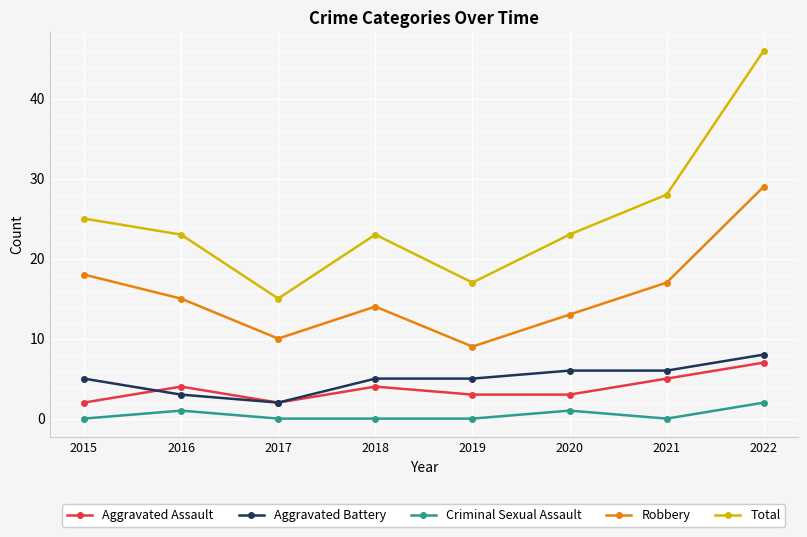

What is the average value of the Aggravated Battery series?

5